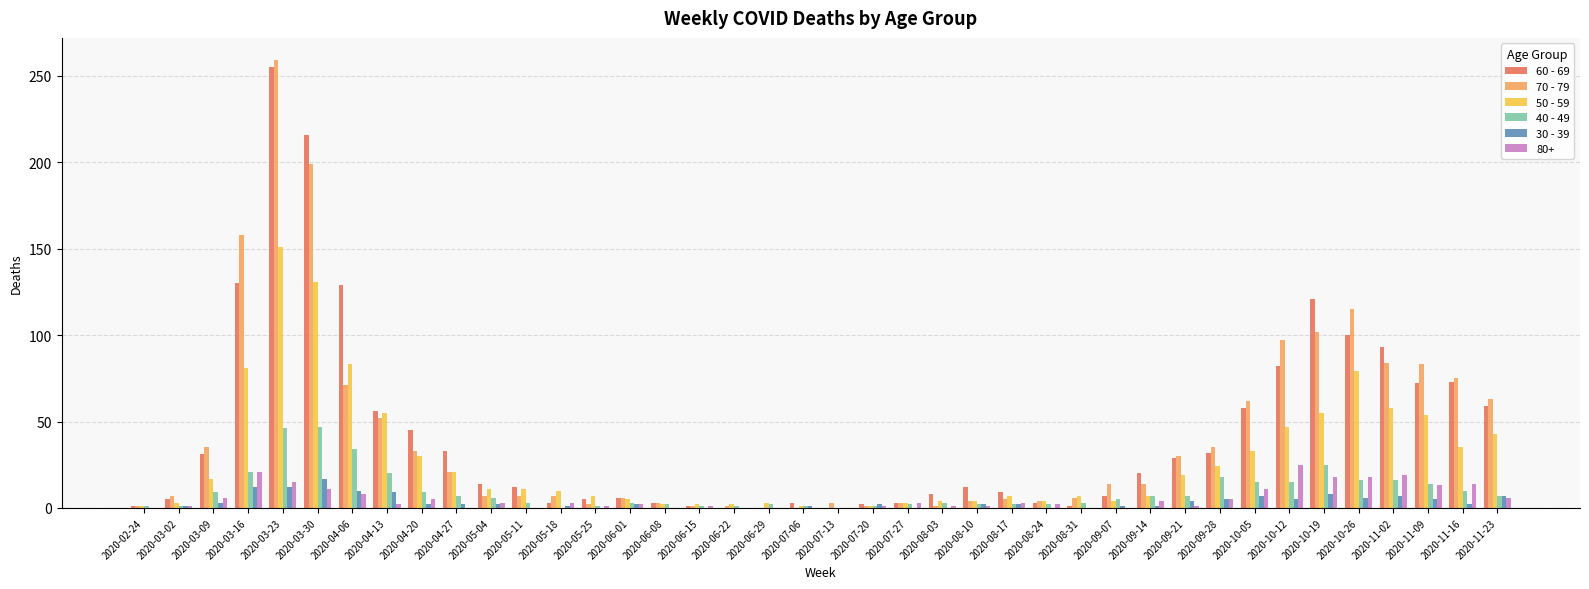

Is it true that 60 - 69 equals 364 at 2020-03-23?

False